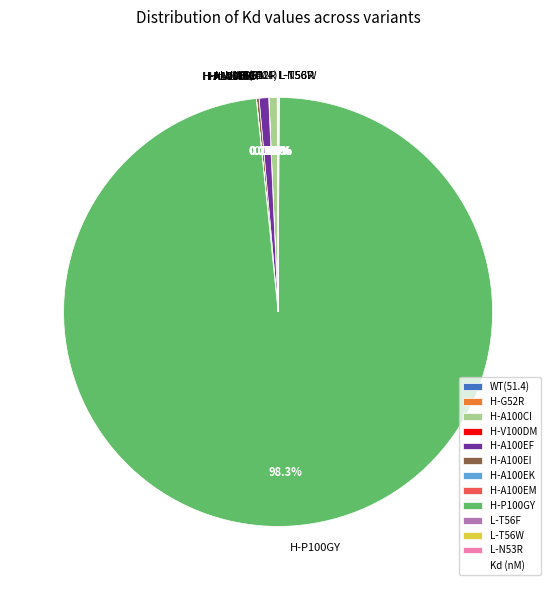

What is the majority slice?

H-P100GY